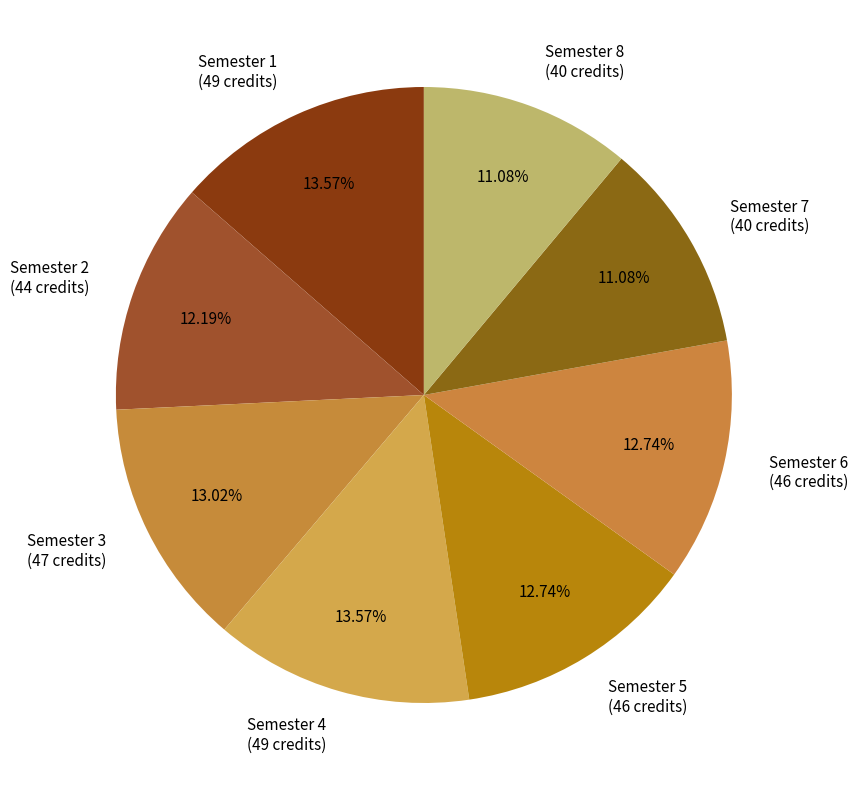

Does Semester 2 account for over 50% of the chart?

No